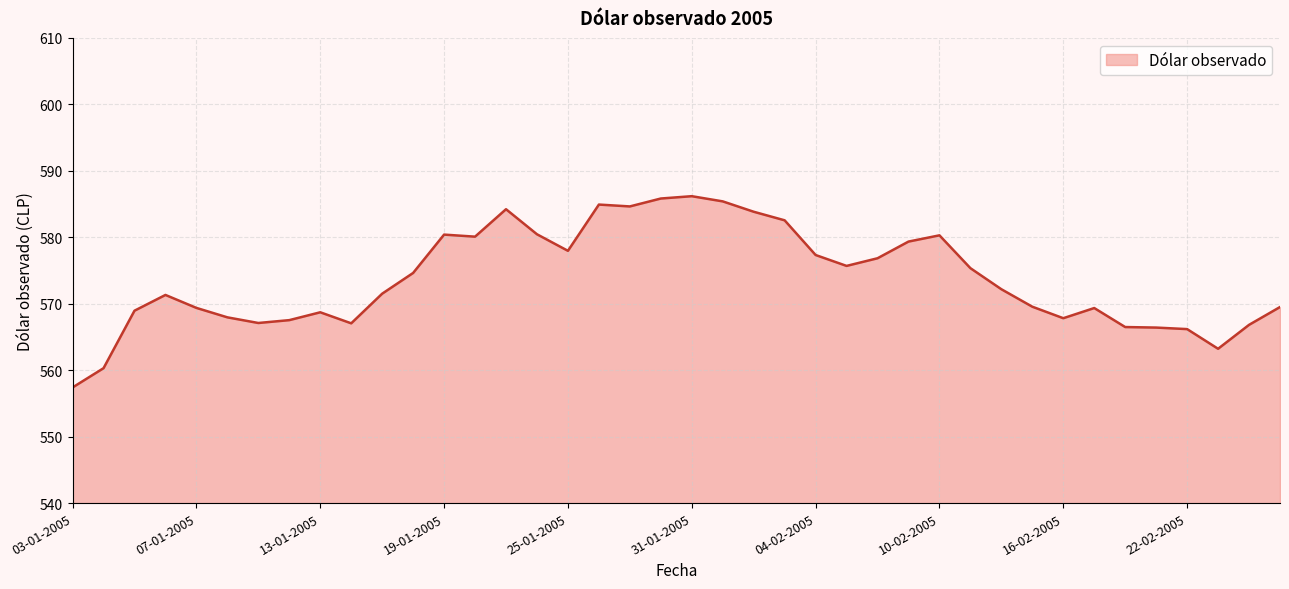

What is the minimum value shown in the chart?

557.4